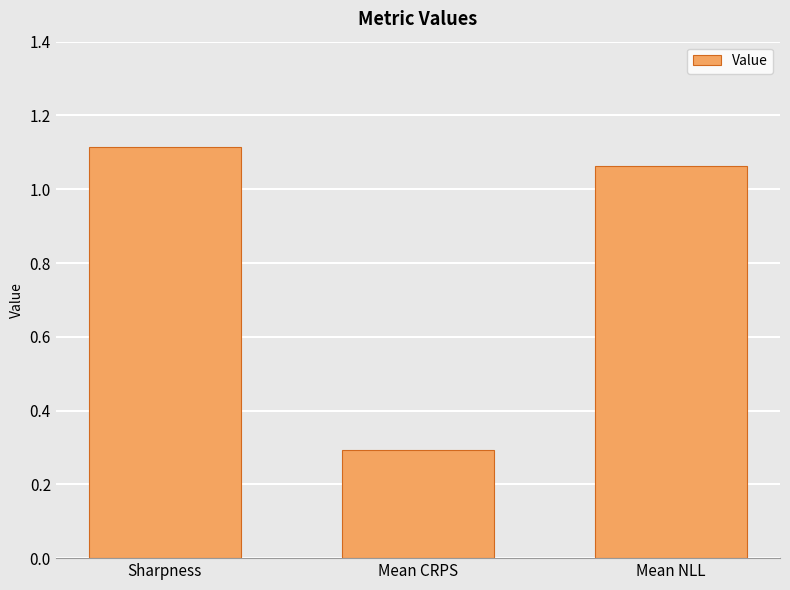

At which category does the chart reach its minimum across all series?

Mean CRPS